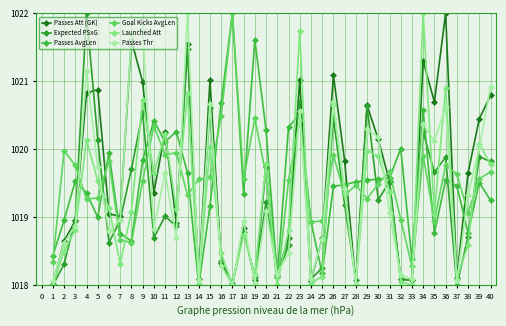

List the series in order of their peak value, lowest first.

Passes Att (GK), Expected PSxG, Passes AvgLen, Goal Kicks AvgLen, Launched Att, Passes Thr